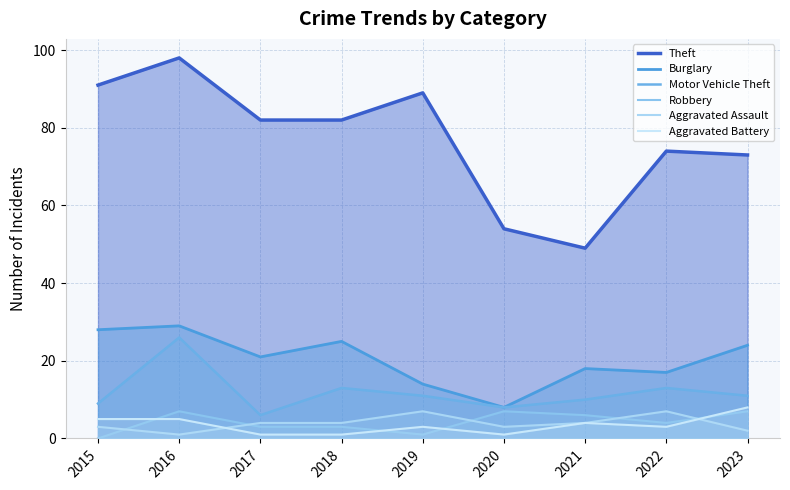

How many interior local peaks does the Aggravated Battery series have?

2